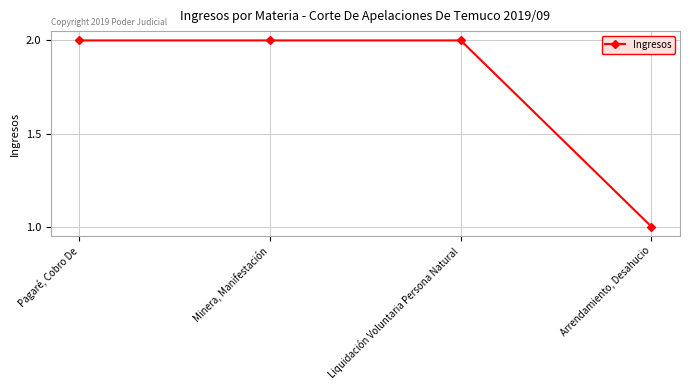

Reading right to left, transcribe all the data shown in this chart.

Arrendamiento, Desahucio=1	Liquidación Voluntaria Persona Natural=2	Minera, Manifestación=2	Pagaré, Cobro De=2